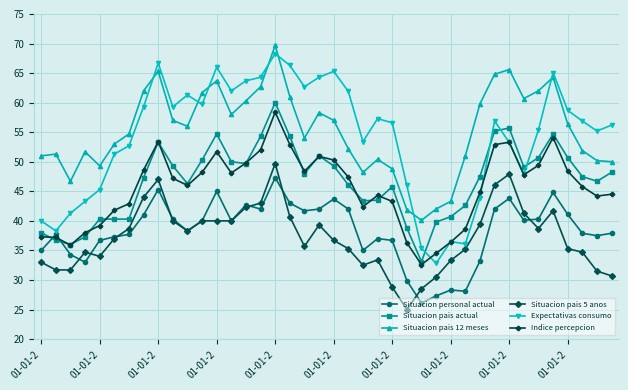

What is the value of the Expectativas consumo point at the 39th from the left?

55.2